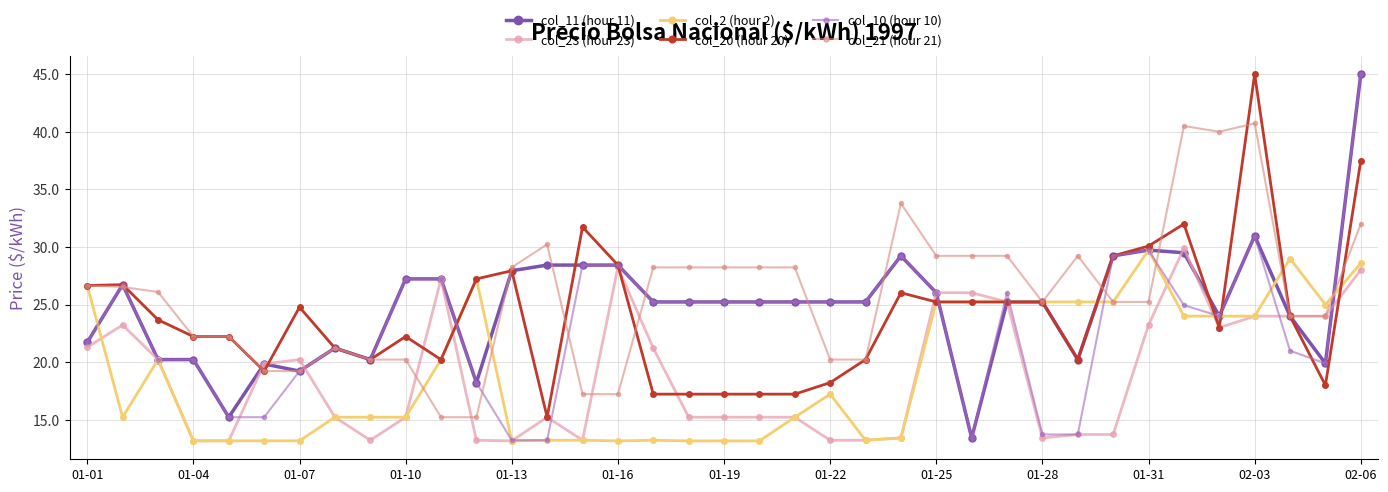

What is the value of the col_20 (hour 20) point at the 8th from the left?

21.2